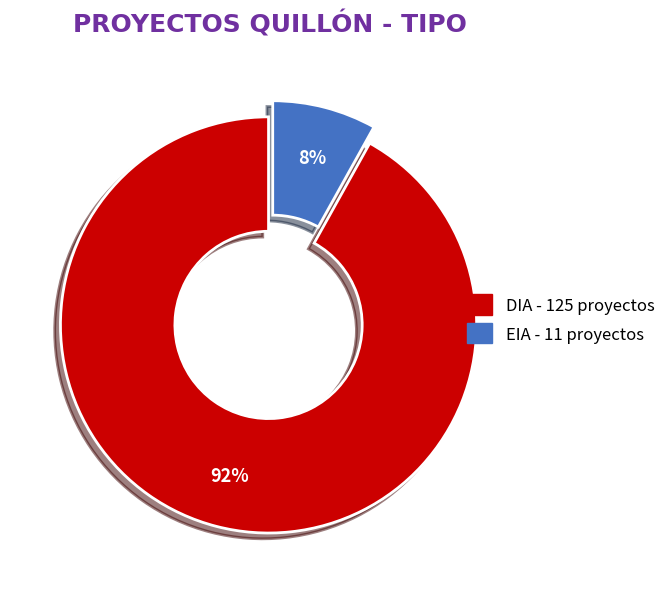

How many slices are in this pie chart?

2